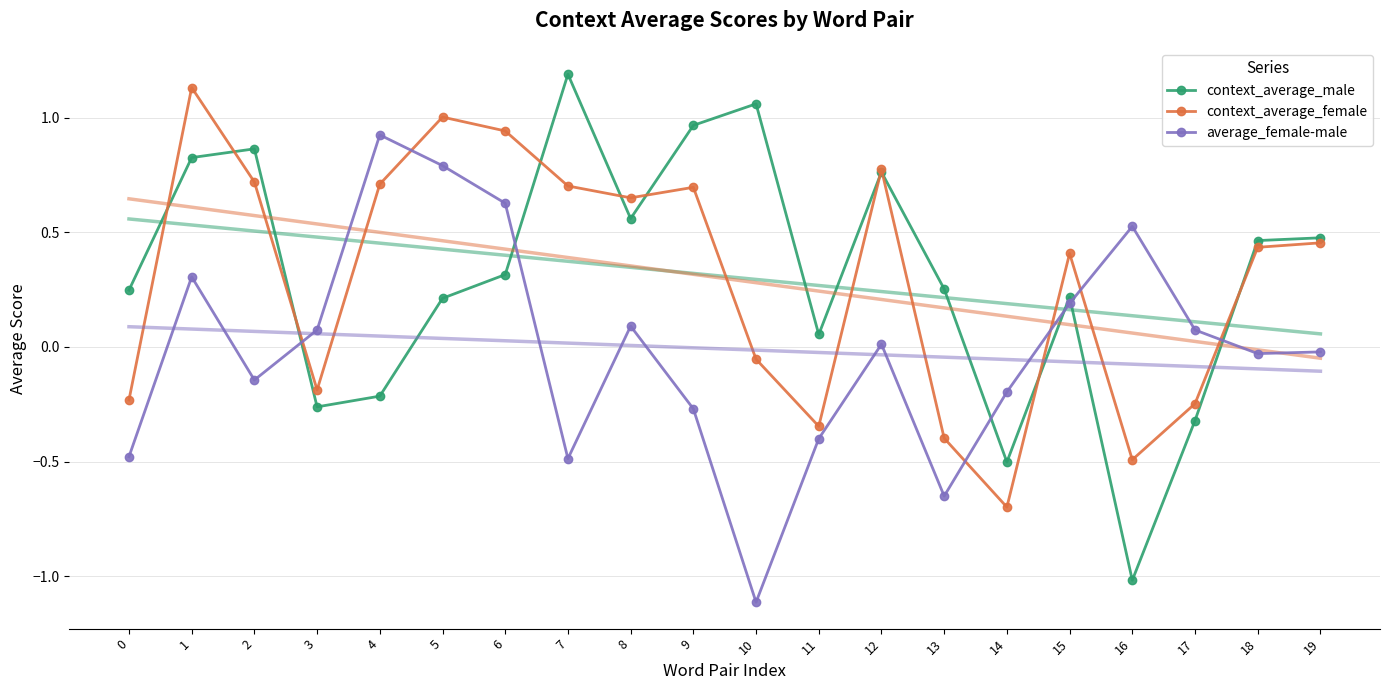

What is the greatest value displayed?

1.2